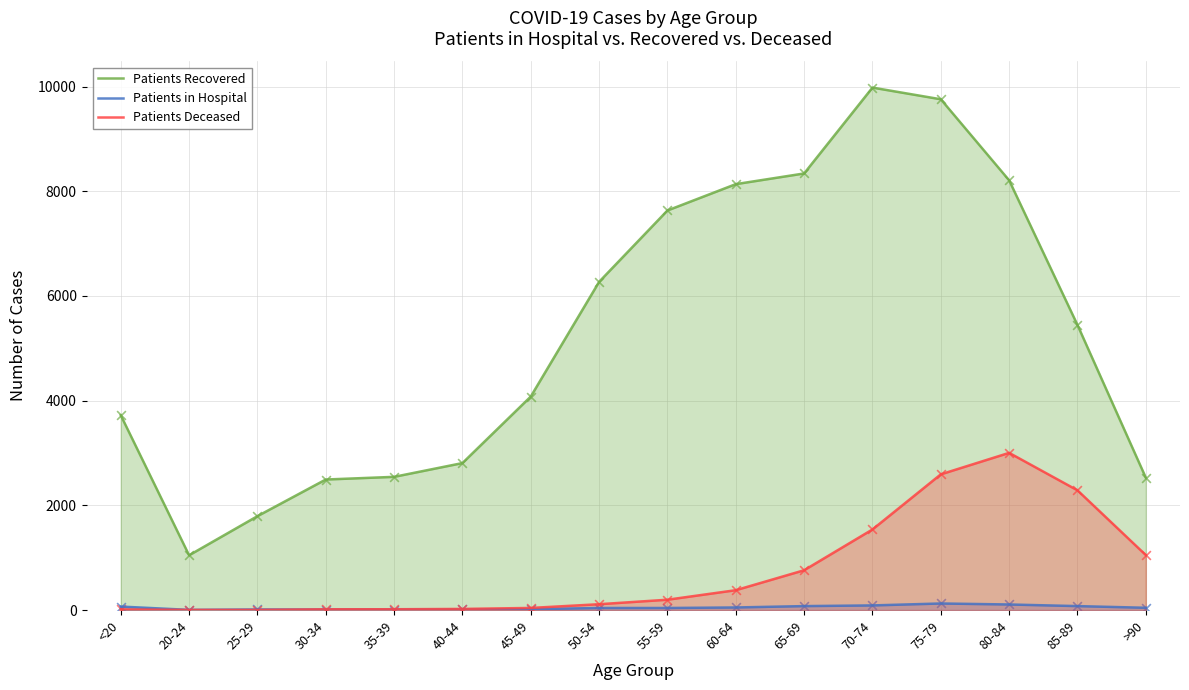

What are all the series names shown in the legend?

Patients Recovered, Patients in Hospital, Patients Deceased